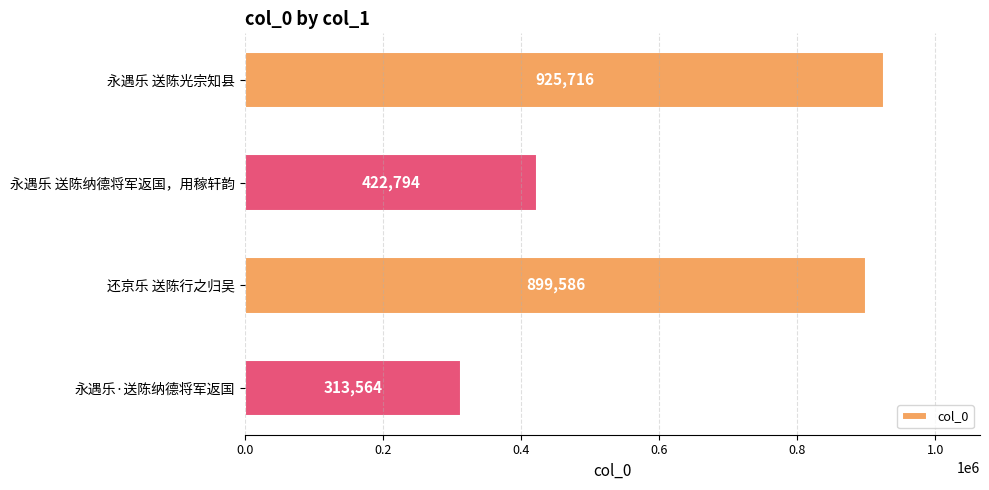

The chart shows a value of 516736 at 还京乐 送陈行之归吴. True or false?

False